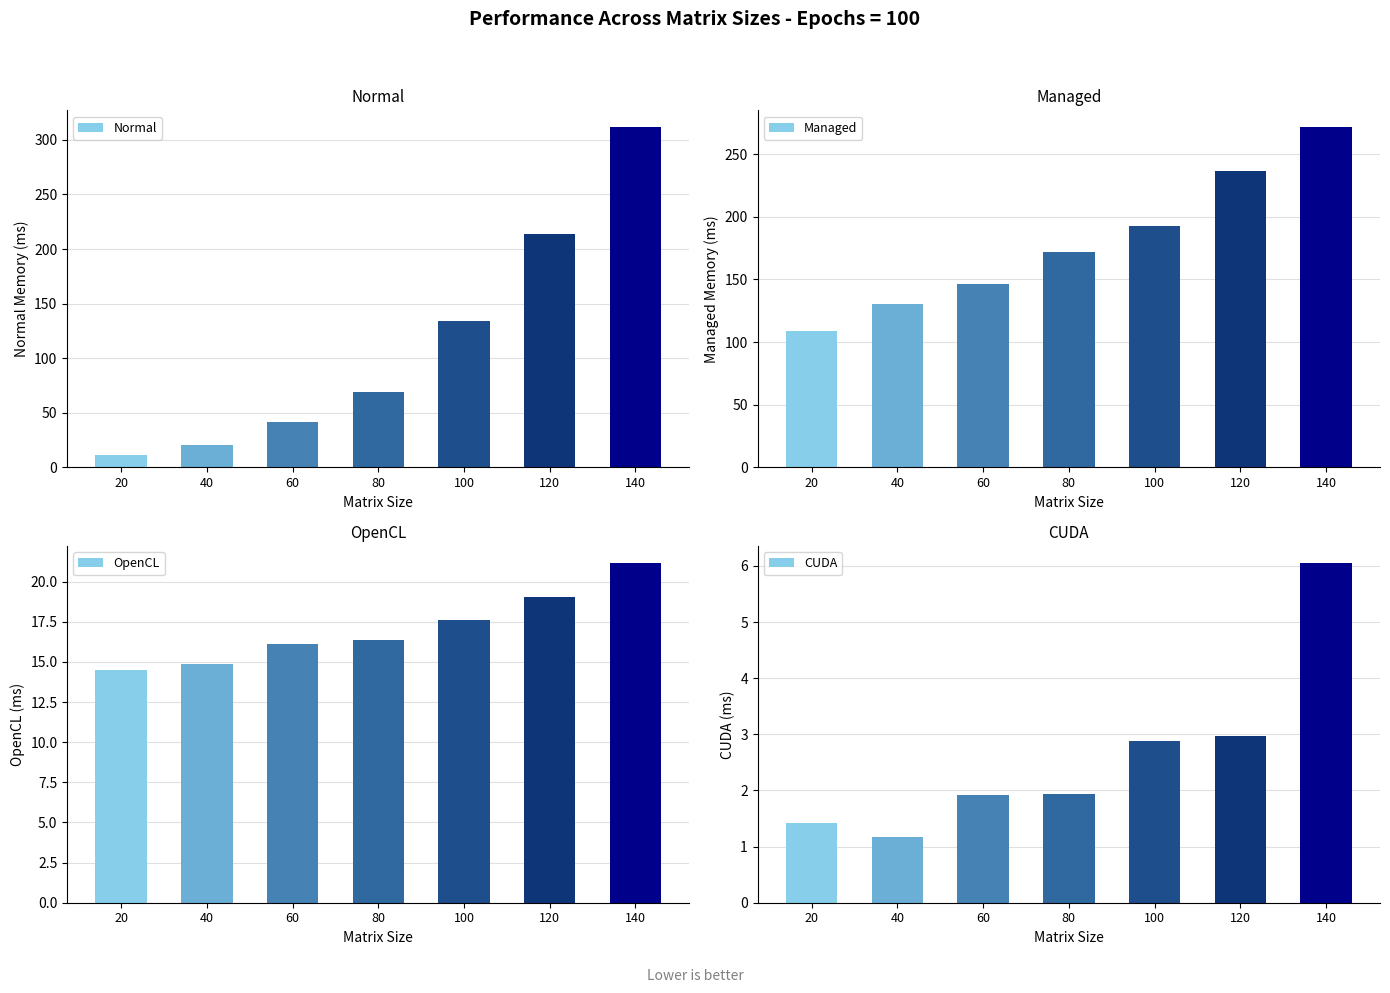

The value of Managed at 140 is 271.5. True or false?

True